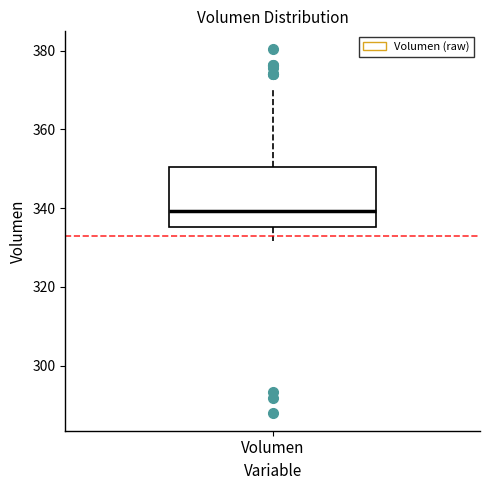

Where is the lower edge of the box for Volumen on the y-axis? The values are not printed on the chart, so give them approximately, as read against the axis.

336